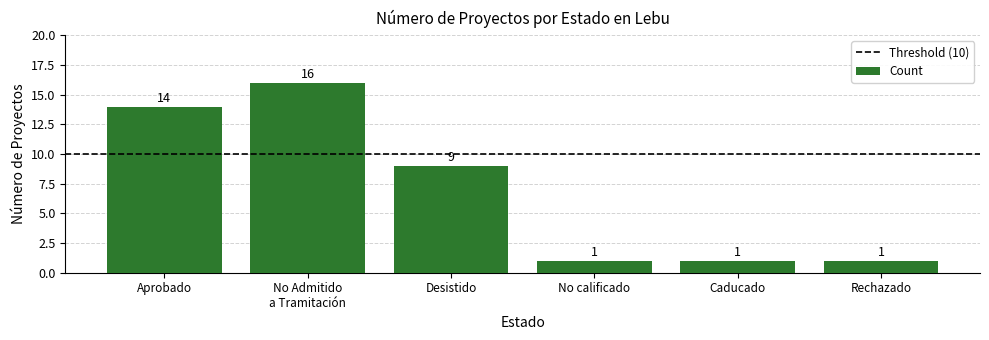

Which has a higher value, Aprobado or Desistido?

Aprobado